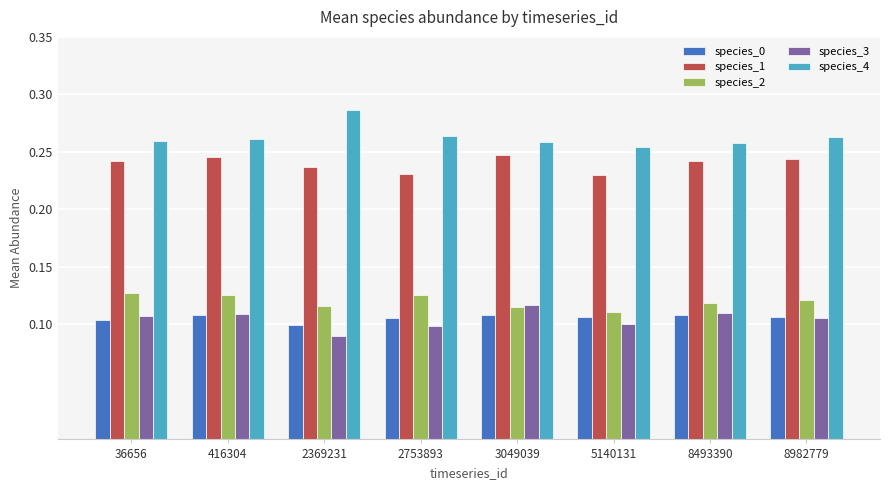

How many distinct data groups are displayed?

5